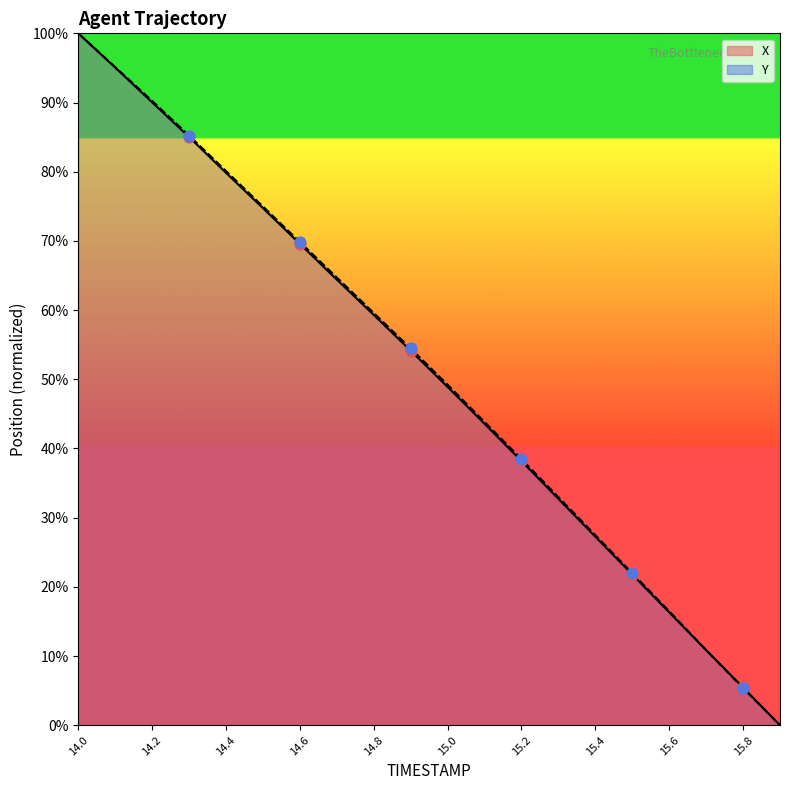

At how many categories does at least one series exceed 93?

2